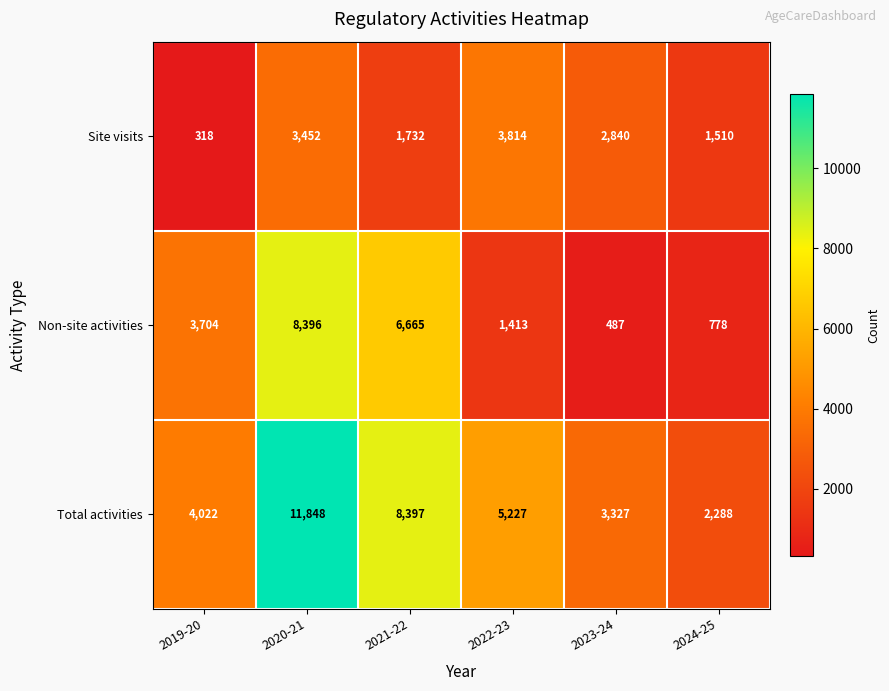

Rank the series by their average value, from lowest to highest.

Site visits, Non-site activities, Total activities